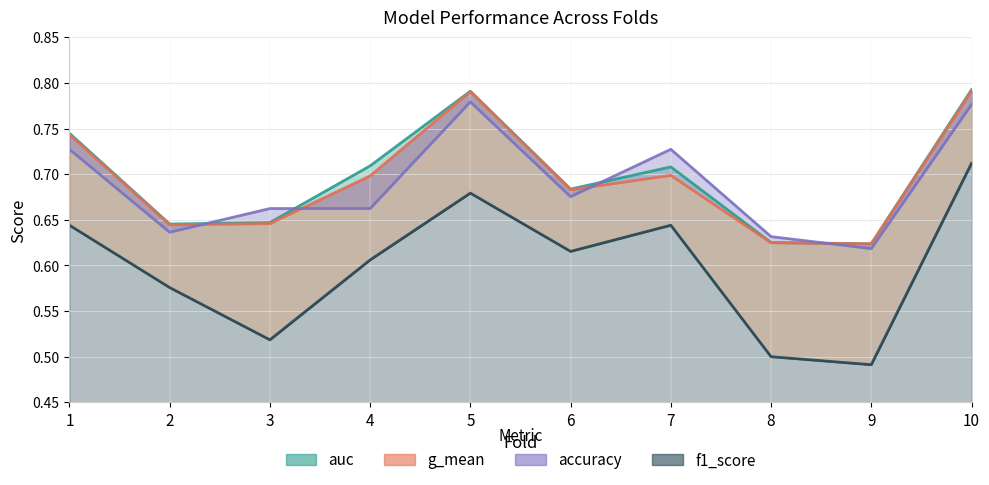

Which category has the lowest value across all series?

9